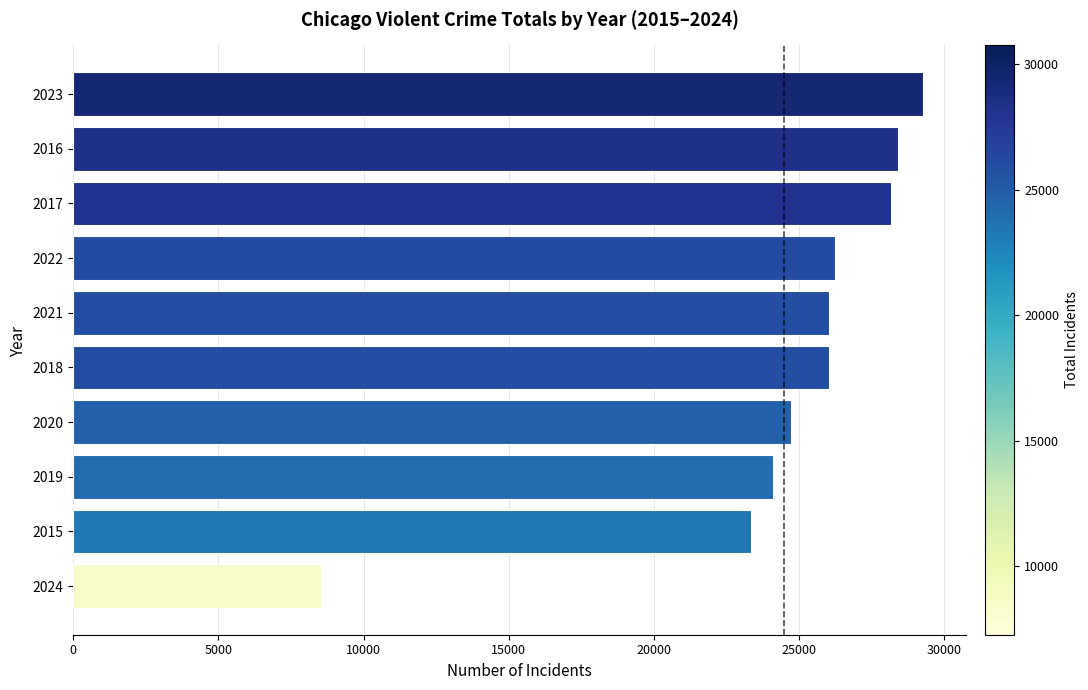

Which has a higher value, 2021 or 2017?

2017